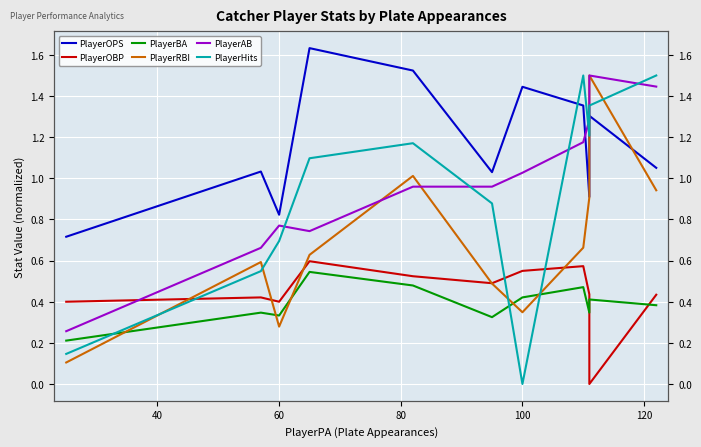

Is it true that PlayerOBP equals 0.2 at 8?

False